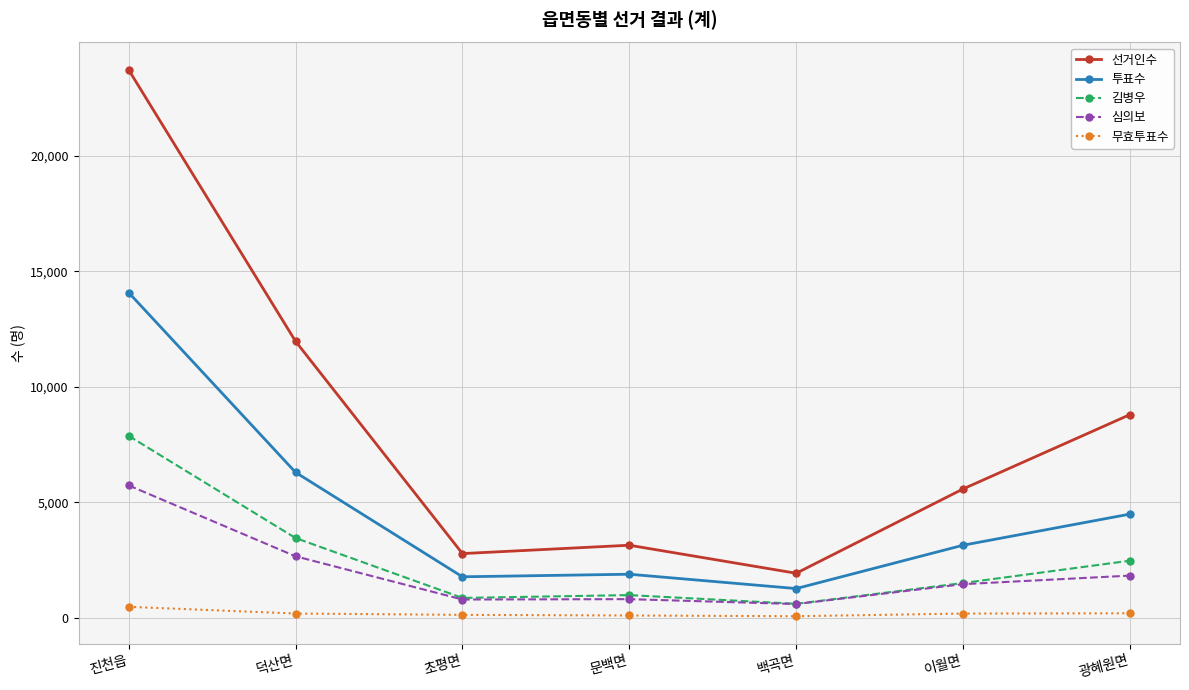

True or false: 선거인수 and 무효투표수 cross at least once.

False